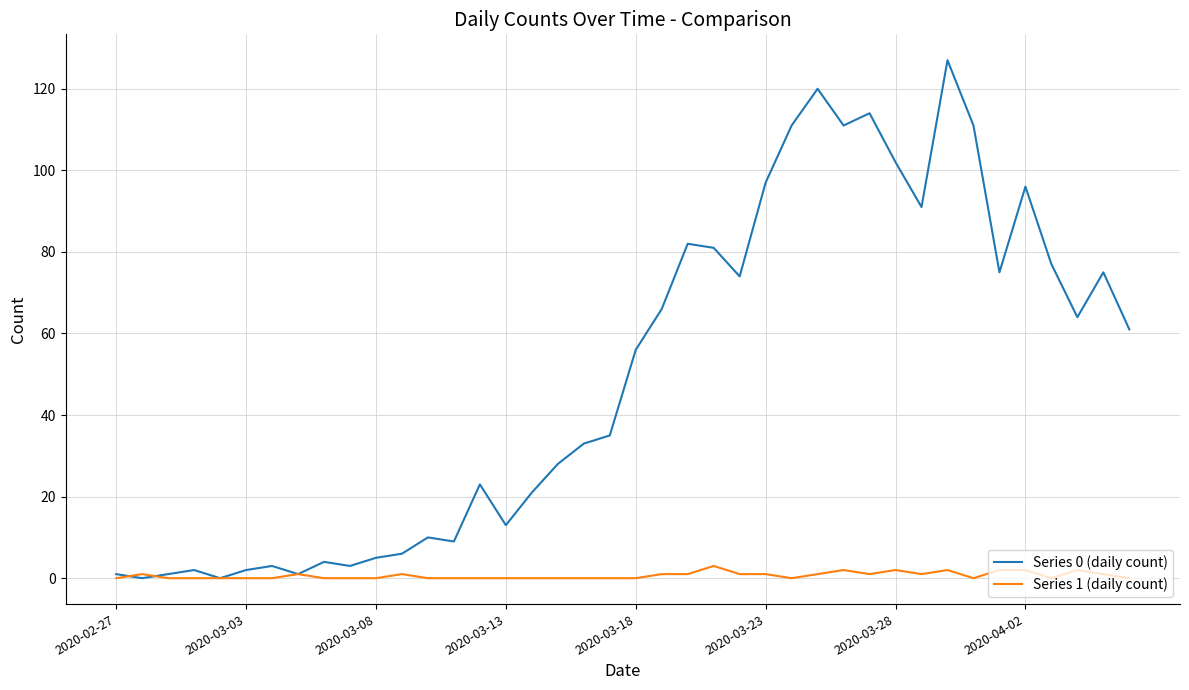

What is the maximum value shown in the chart?

127